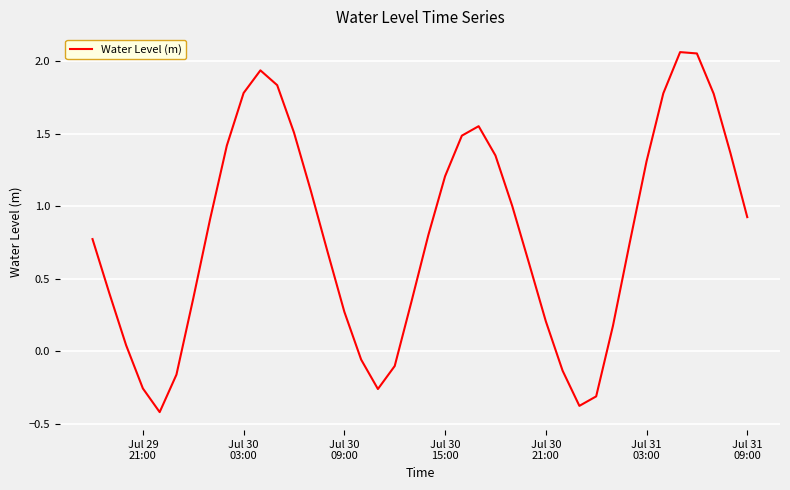

What is the difference between the maximum and minimum values?

2.5